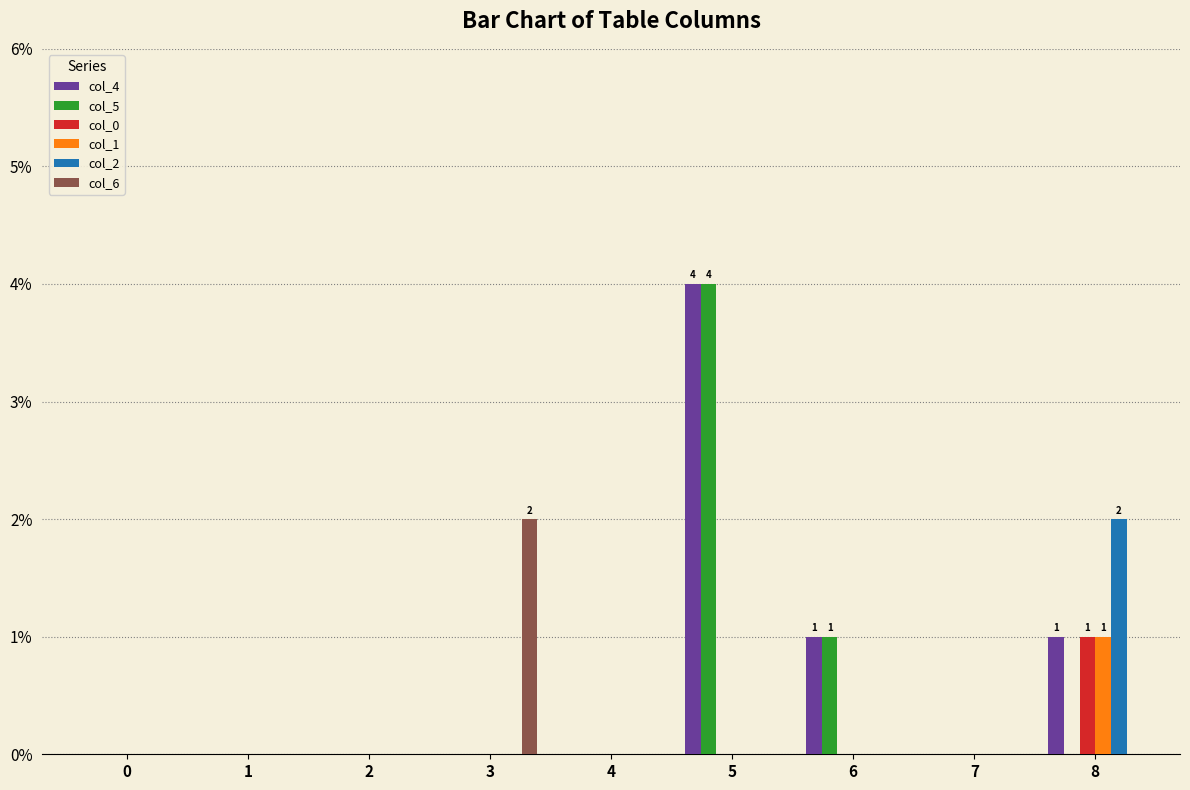

Is the value of col_0 at 8 greater than the value of col_6 at 6?

Yes